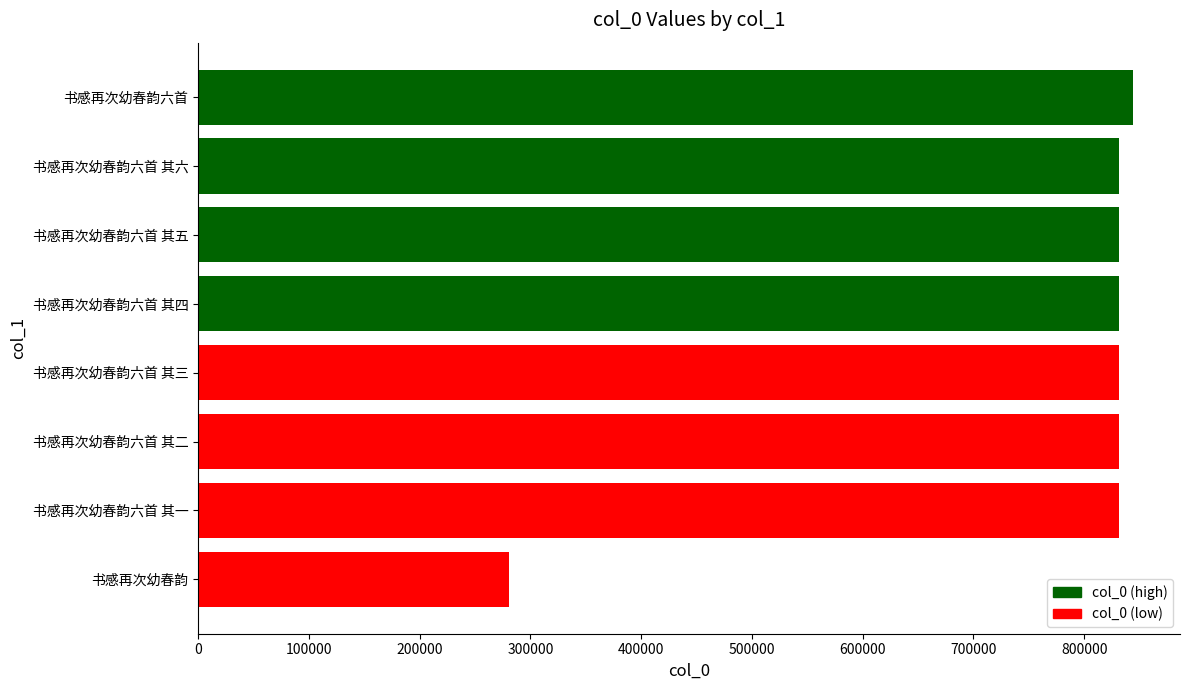

What is the ratio of the value at 书感再次幼春韵六首 其三 to the value at 书感再次幼春韵?

3.0